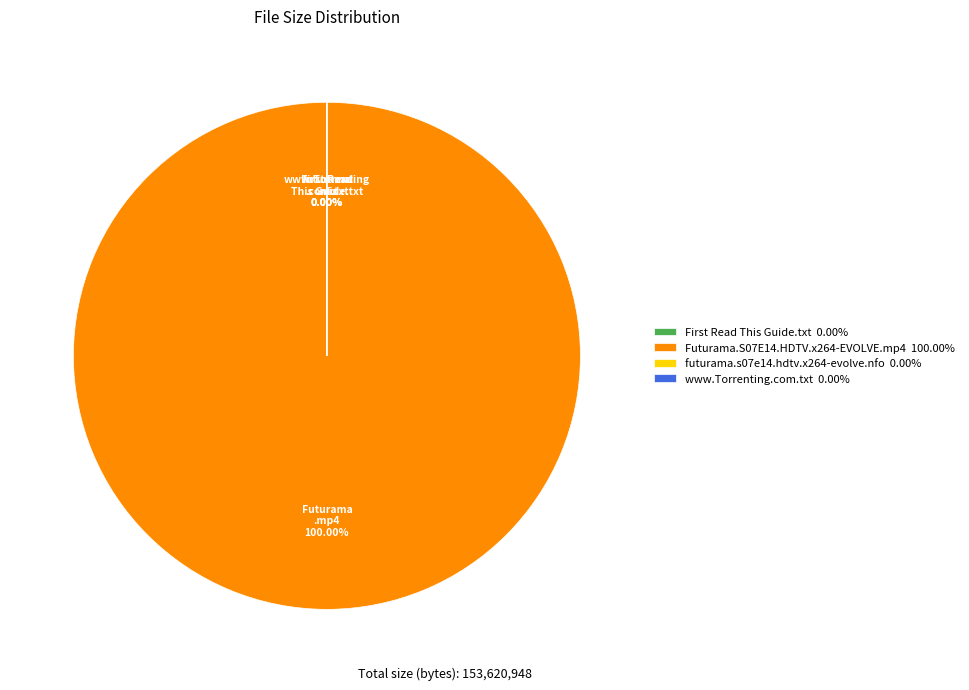

Approximately how many times larger is the value at futurama.s07e14.hdtv.x264-evolve.nfo compared to www.Torrenting.com.txt?

0.5